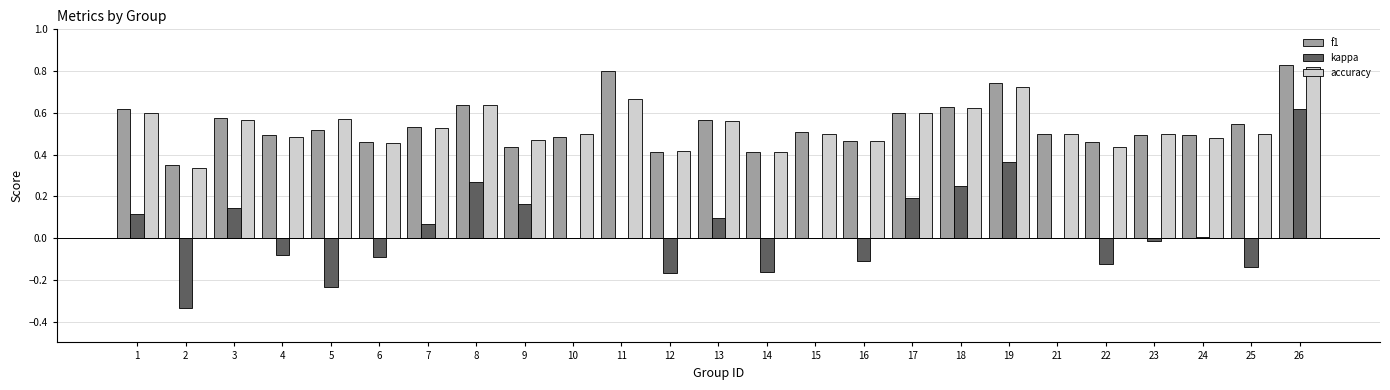

How many accuracy values are between 0 and 1?

25